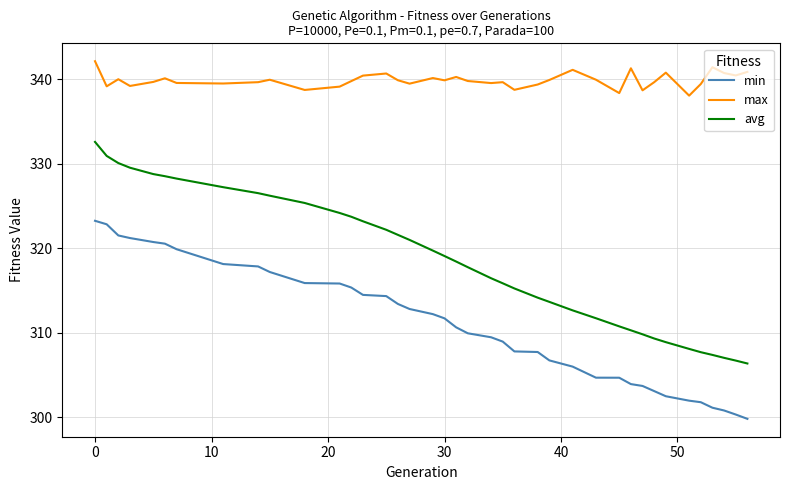

True or false: min and max cross at least once.

False